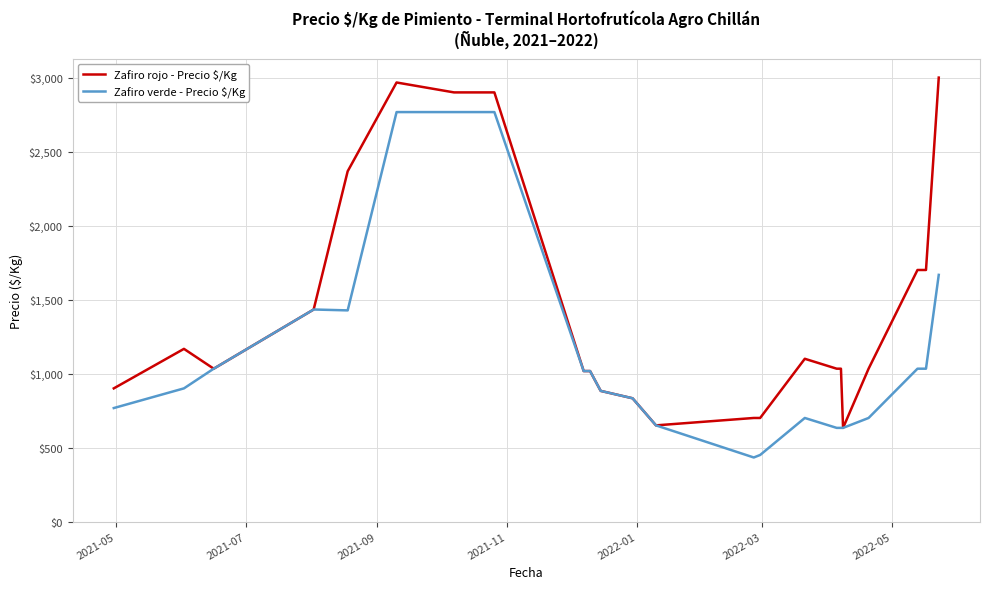

How many categories are shown in the chart?

24